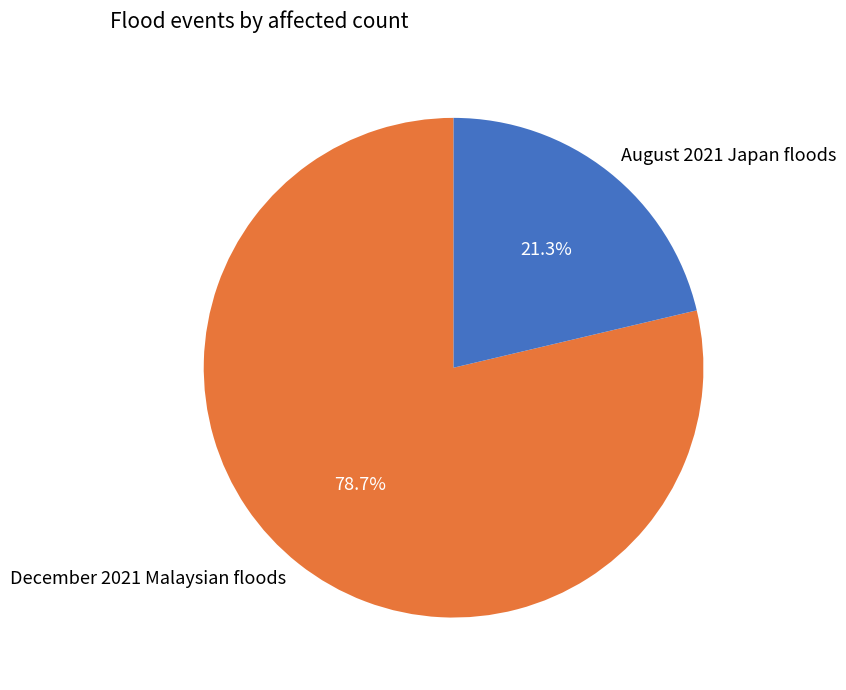

Which category accounts for the majority?

December 2021 Malaysian floods